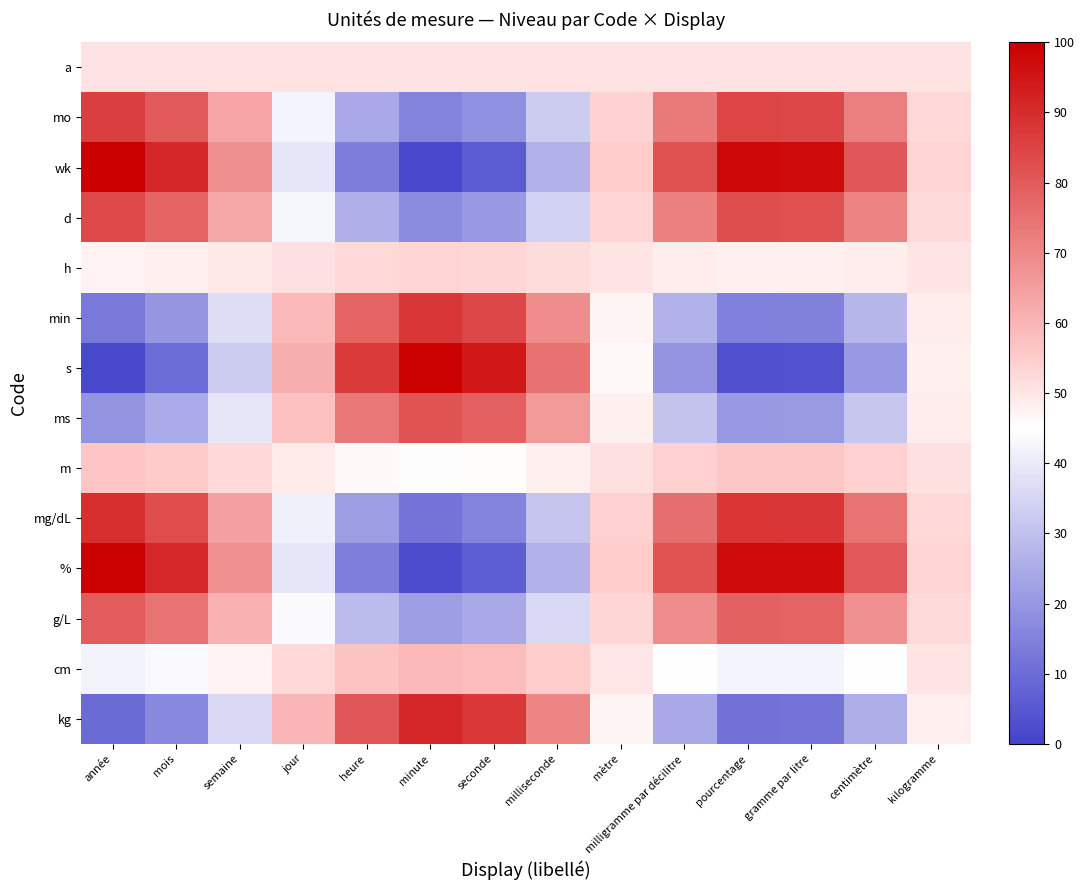

At which category is the sum across all series the highest?

année